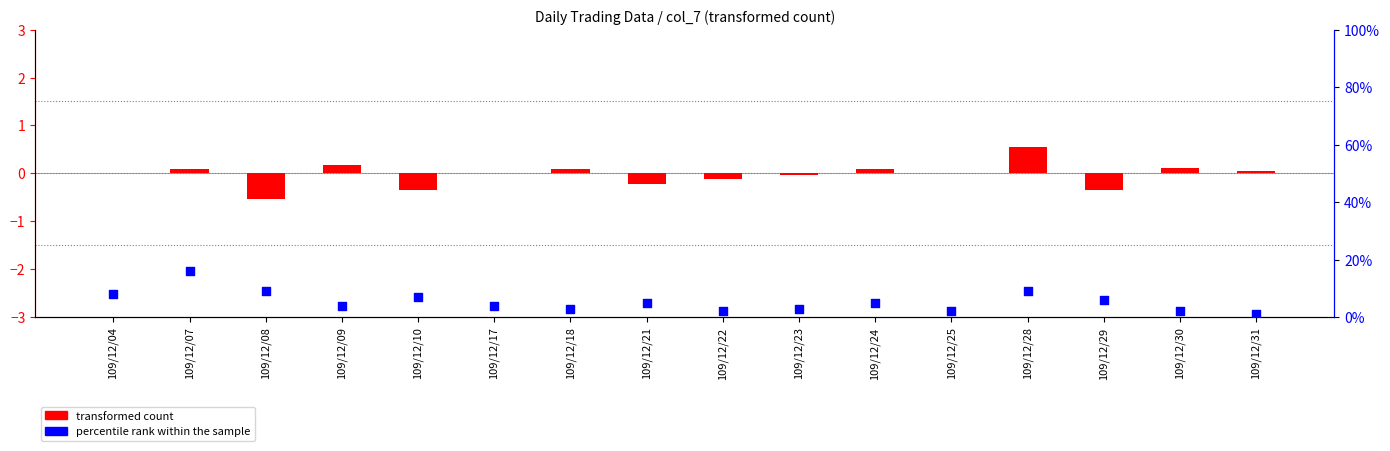

Which series contains the lowest Y value?

transformed count